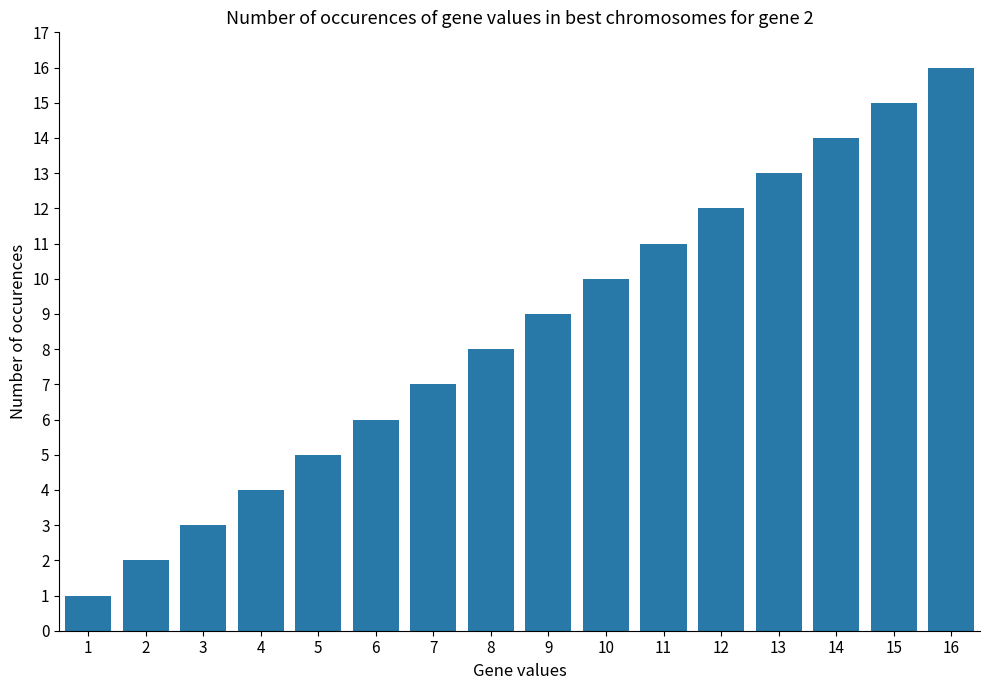

Reading right to left, extract all data points from this chart.

16	15	14	13	12	11	10	9	8	7	6	5	4	3	2	1